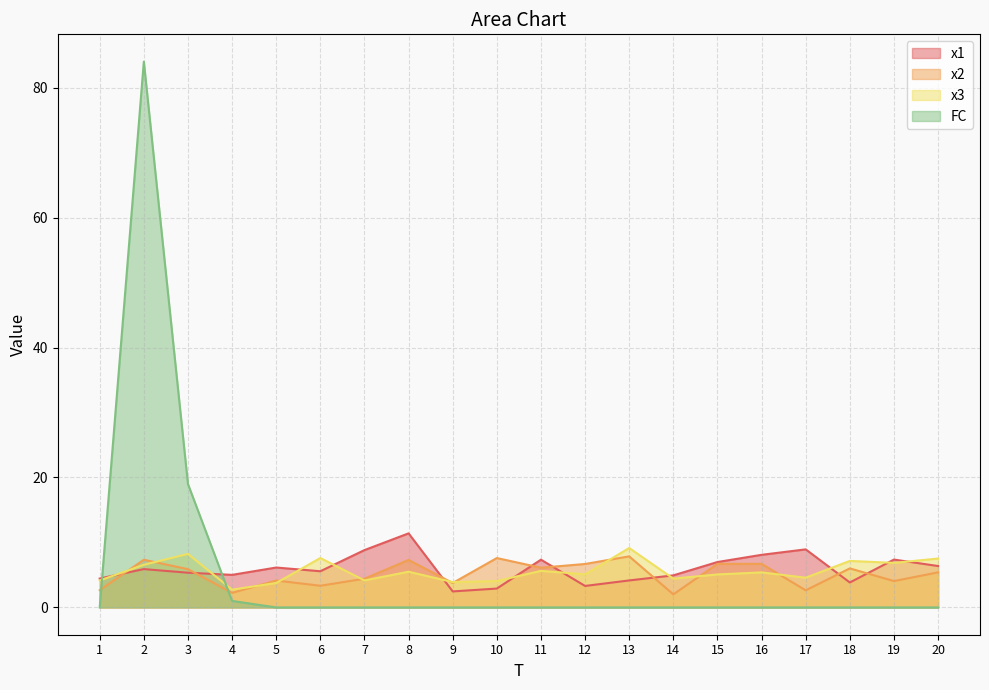

Between 12 and 3, which is larger?

3